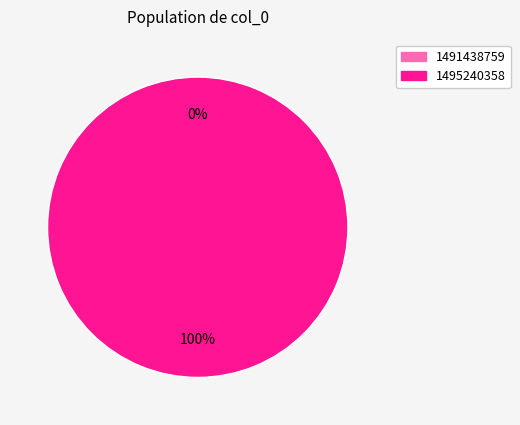

What is the majority slice?

1495240358